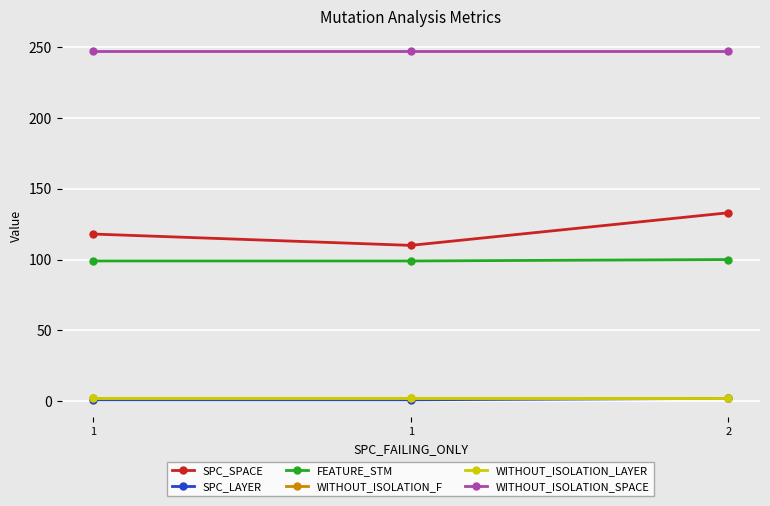

What is the value of the SPC_SPACE point at the 1st from the left?

118